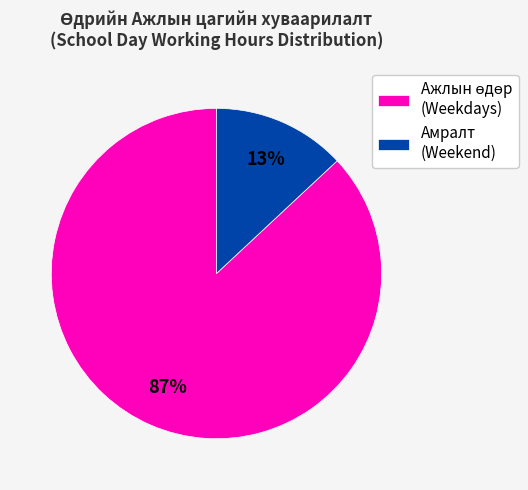

To the nearest percent, what portion does Амралт (Weekend) represent?

13%